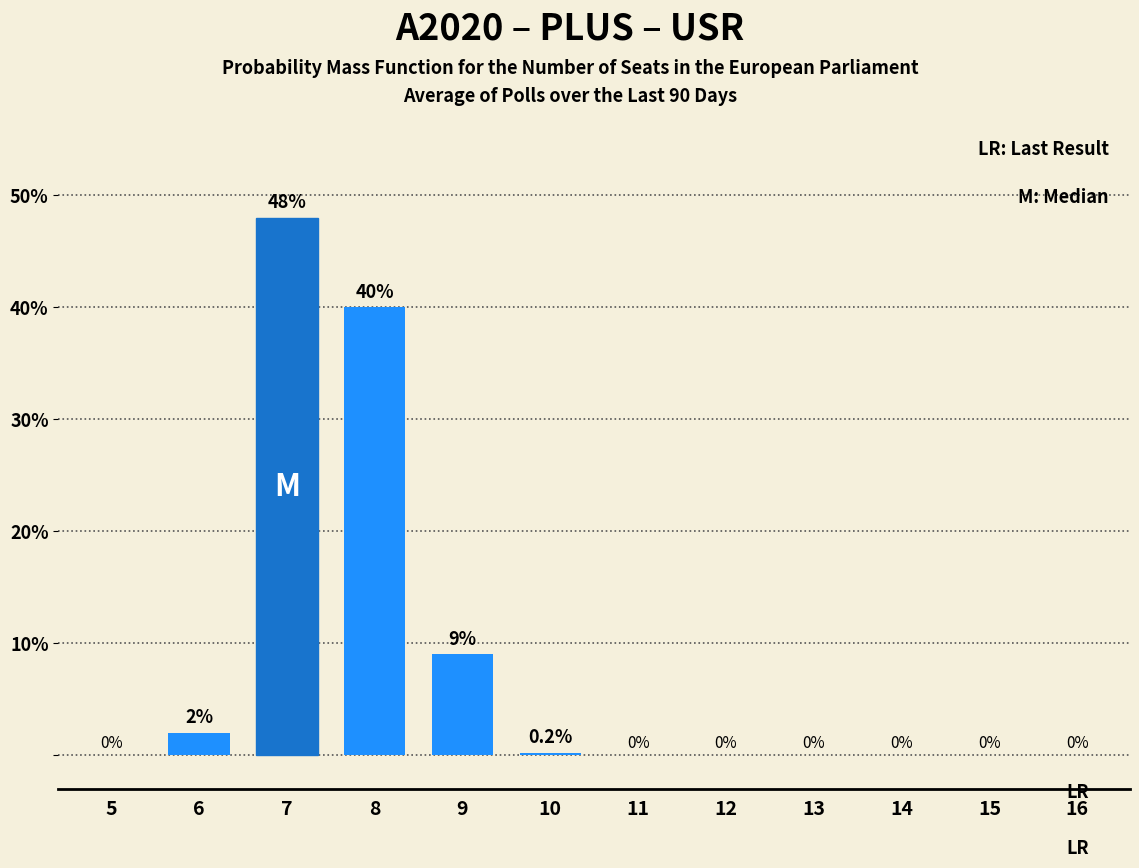

Reading left to right, list all the values displayed in this chart.

5=0.0	6=2.0	7=48.0	8=40.0	9=9.0	10=0.2	11=0.0	12=0.0	13=0.0	14=0.0	15=0.0	16=0.0